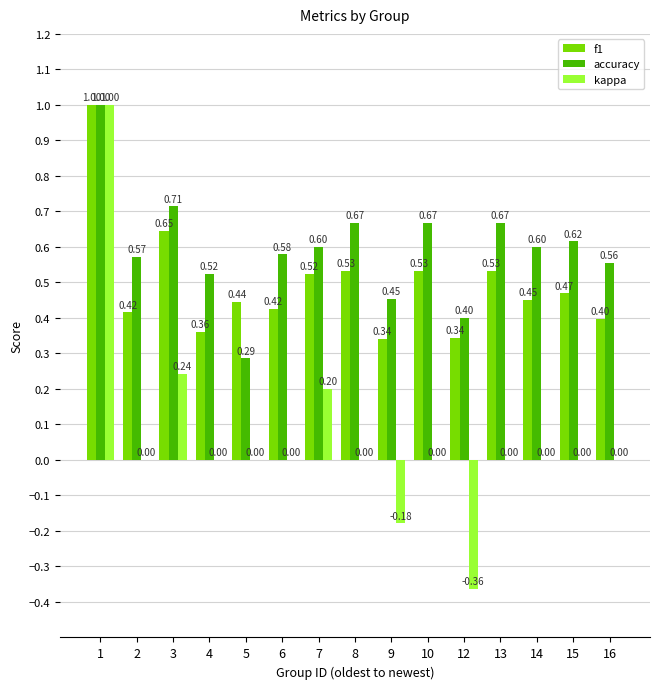

Is the value of accuracy at 4 greater than the value of f1 at 15?

Yes